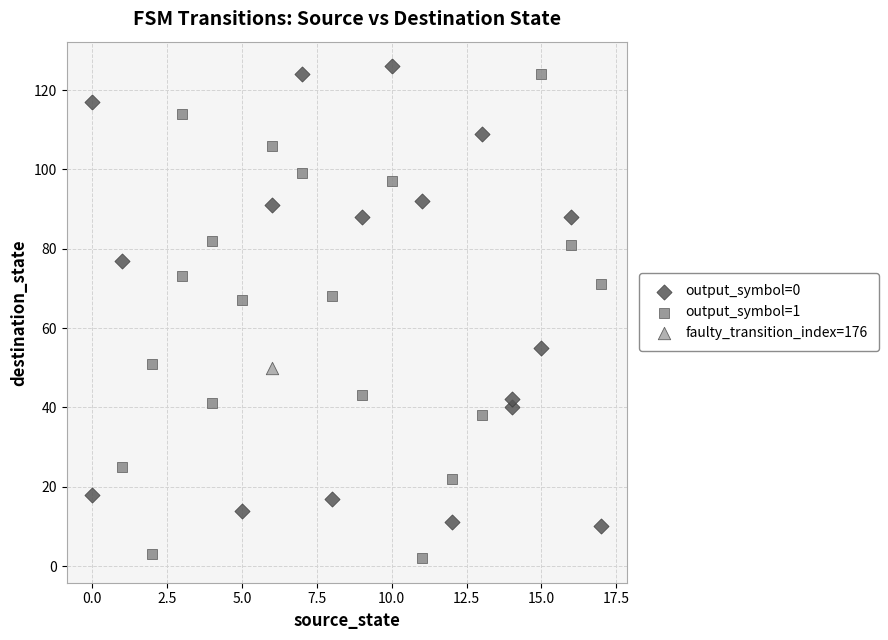

Which series reaches the maximum Y coordinate?

output_symbol=0